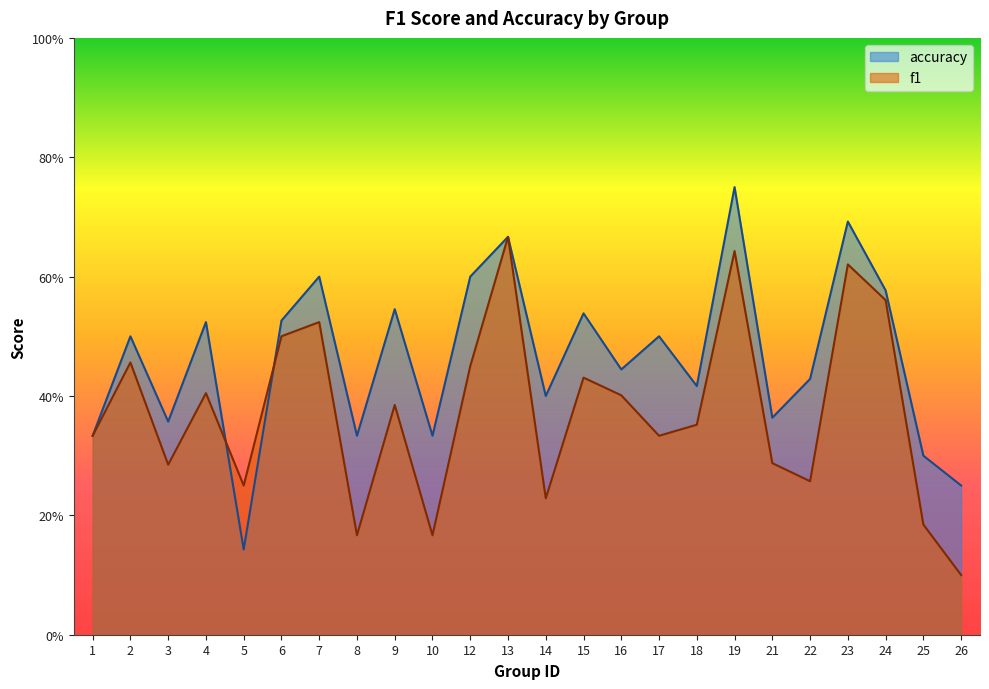

What are all the series names shown in the legend?

accuracy, f1